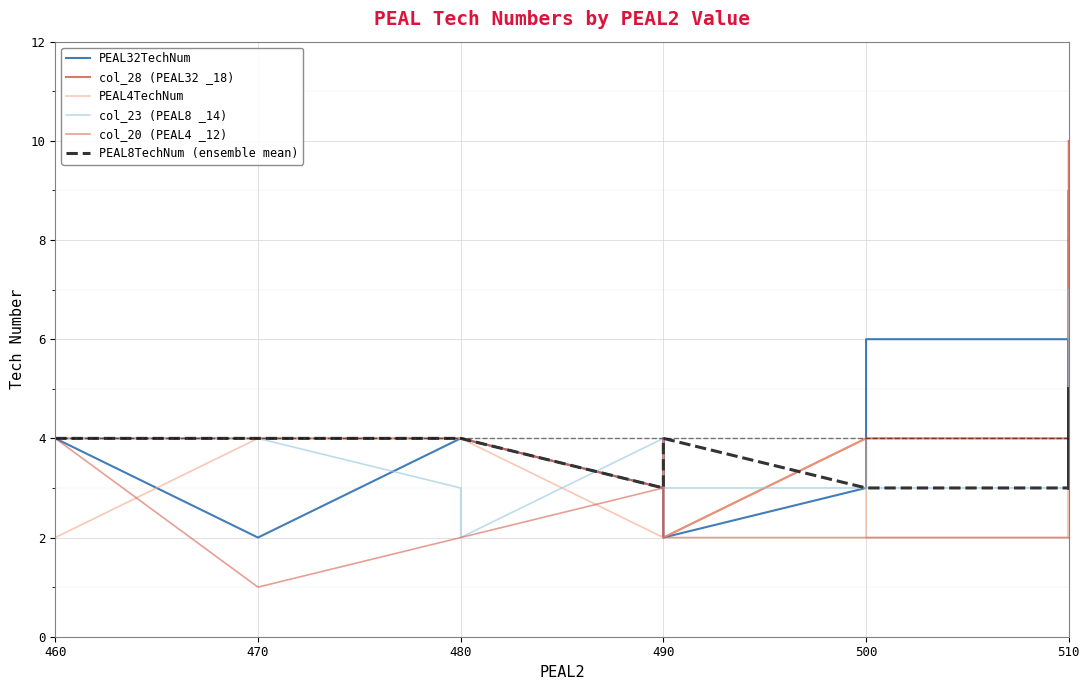

What is the minimum value shown in the chart?

1